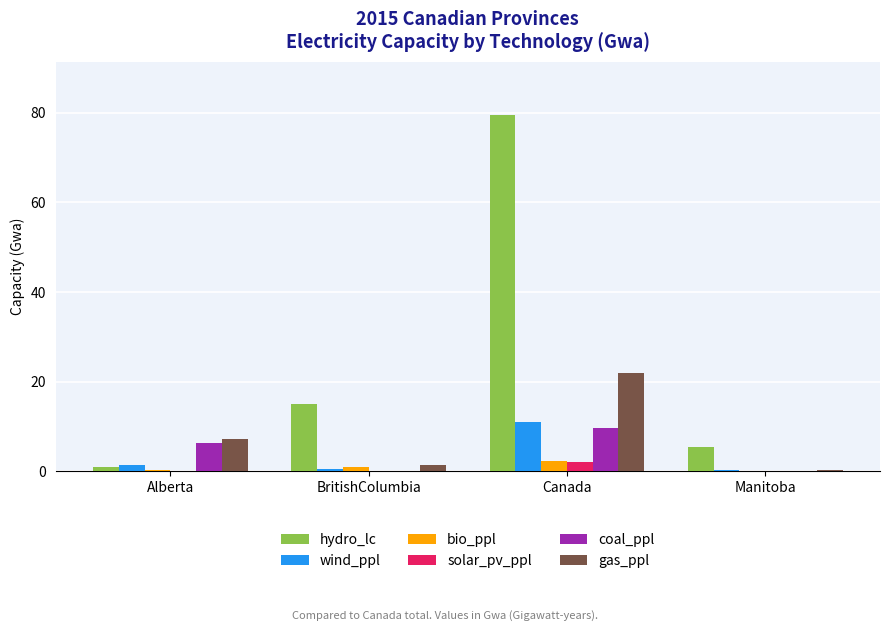

What is the sum of all coal_ppl values?

16.0